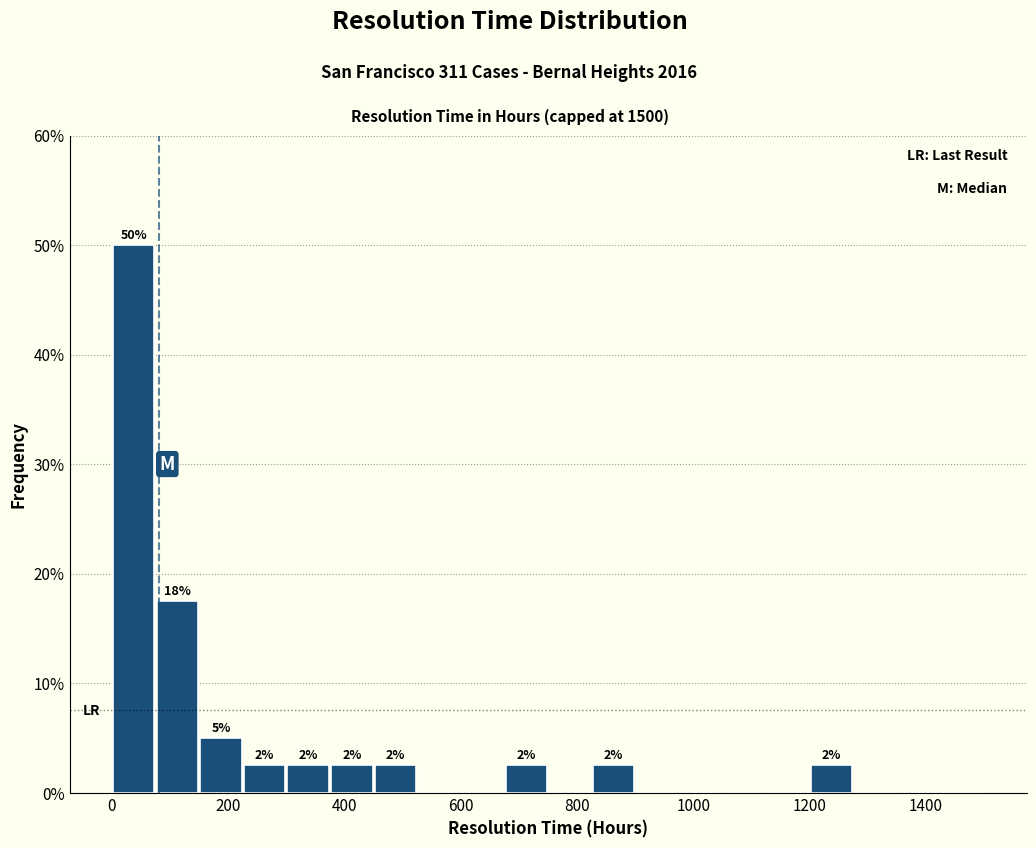

Around what value on the x-axis is the tallest bar? Give the approximate position of its centre, as read against the axis.

40